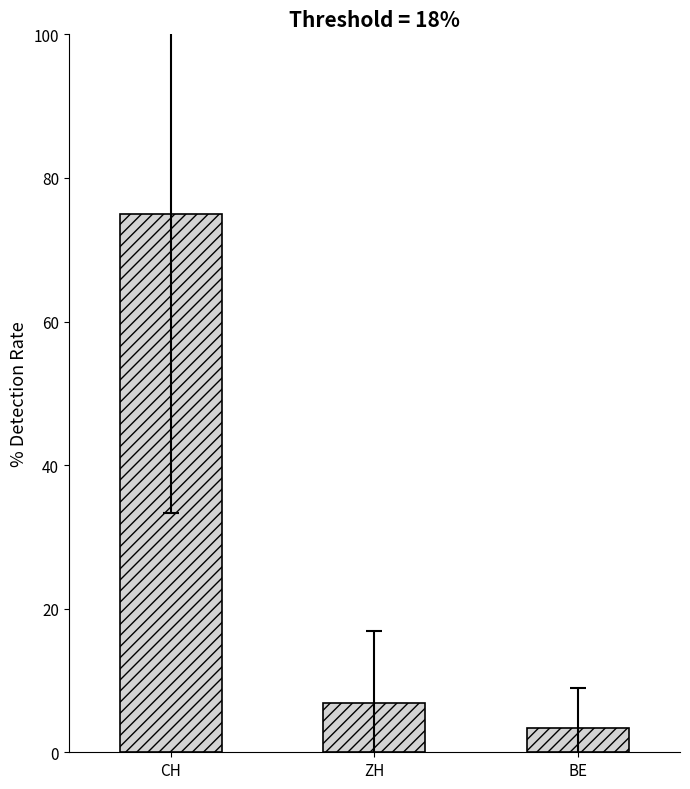

What is the difference between the maximum and minimum values?

71.6